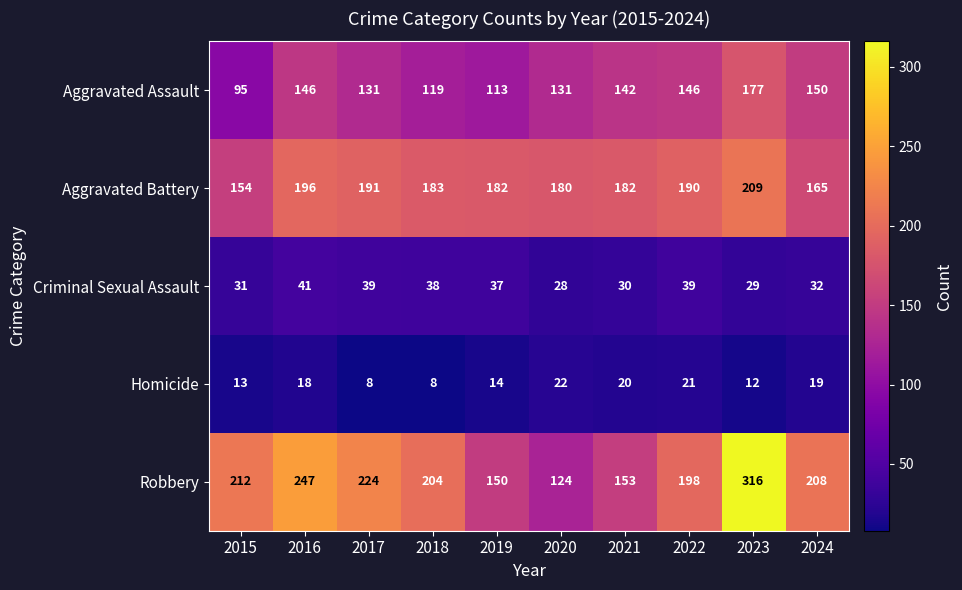

What is the approximate value of Criminal Sexual Assault at 2021?

30